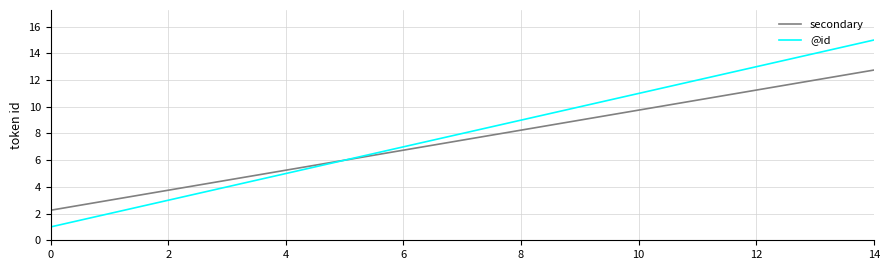

What is the average value of the secondary series?

7.5